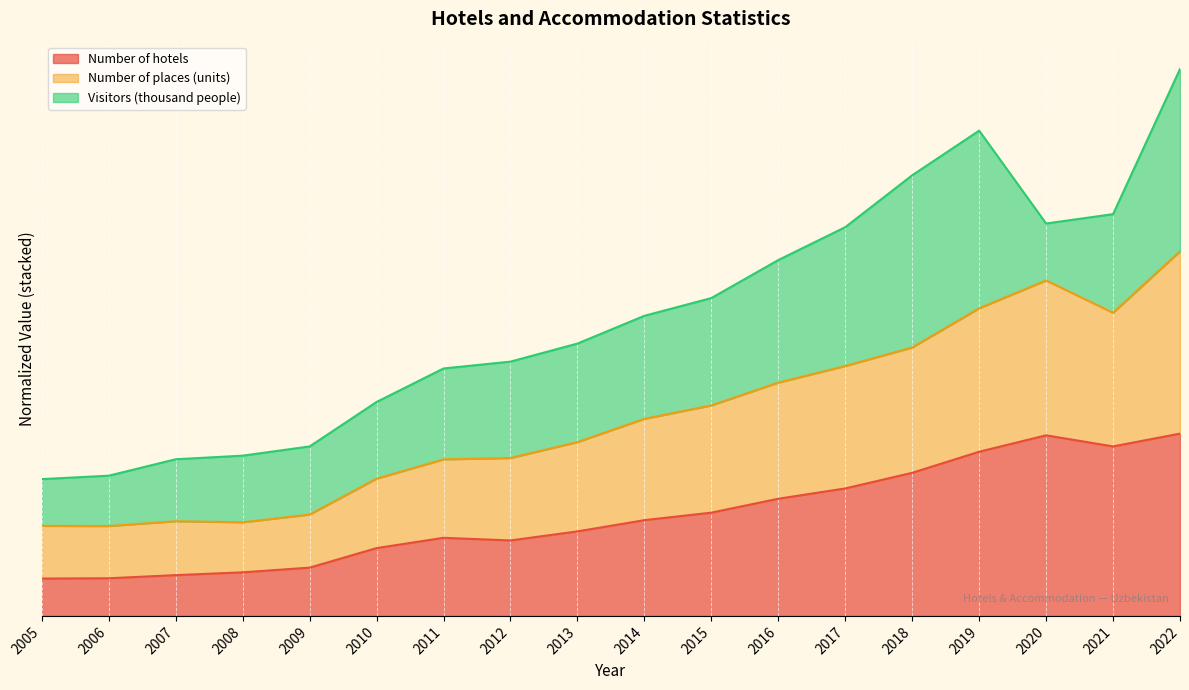

Does the chart display data point markers on the line(s)?

No